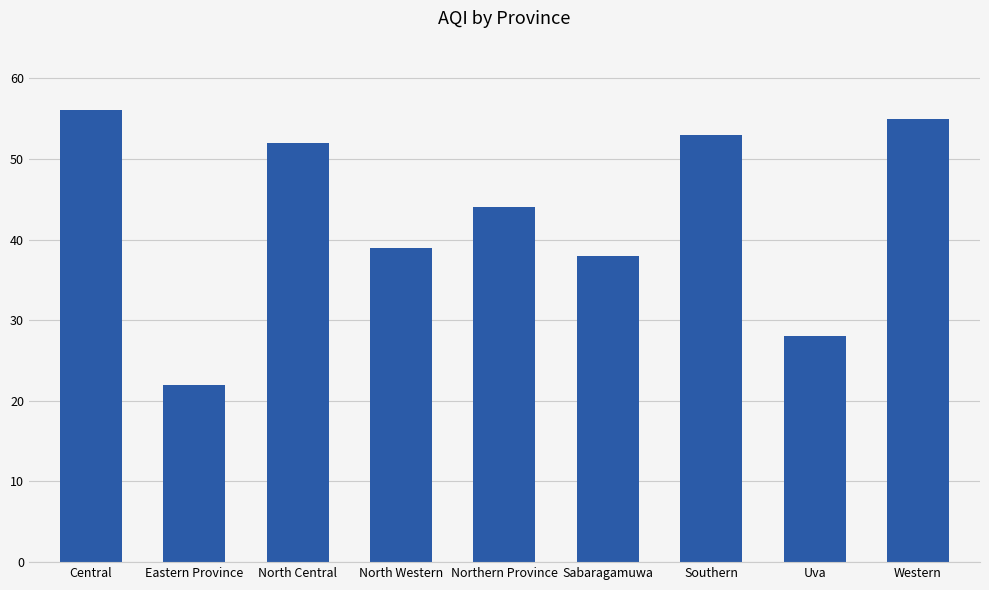

What is the sum of the values at Southern and Eastern Province?

75